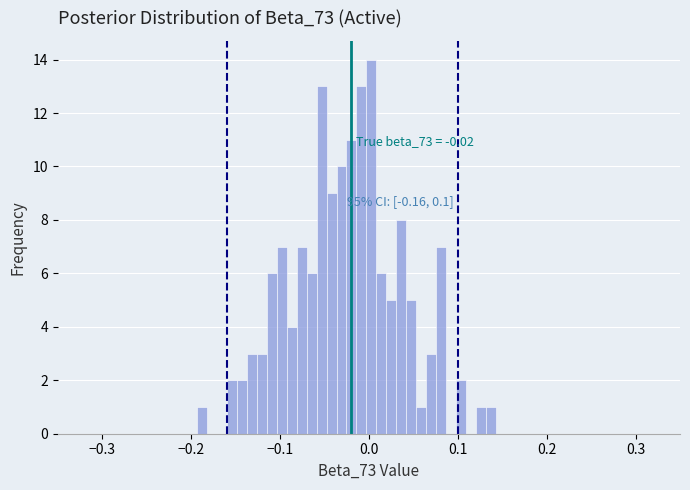

Read against the x-axis, roughly where is the centre of the tallest bar?

0.00